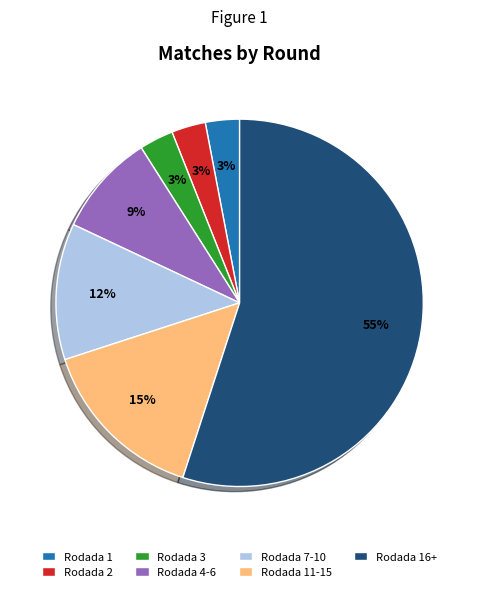

To the nearest percent, what portion does Rodada 2 represent?

3%